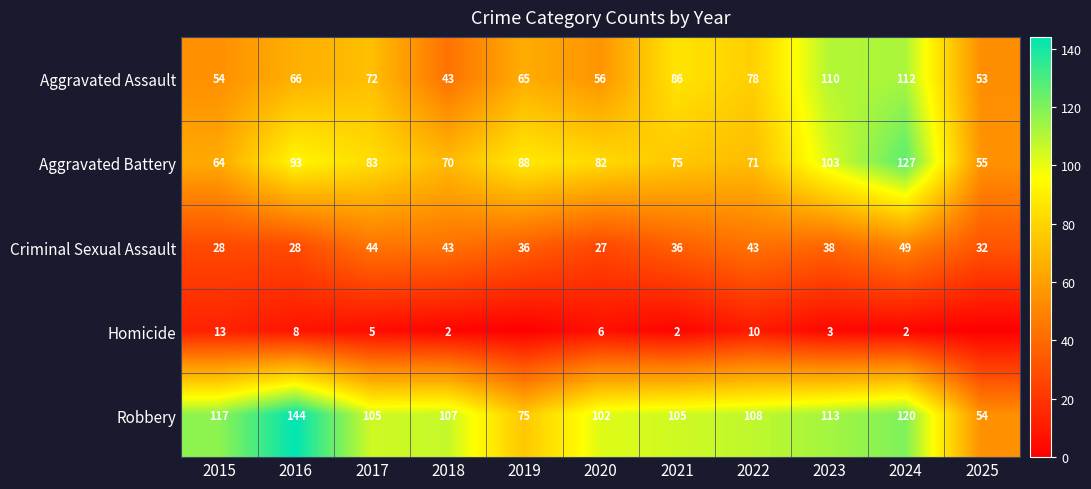

What is the minimum value for Robbery?

54